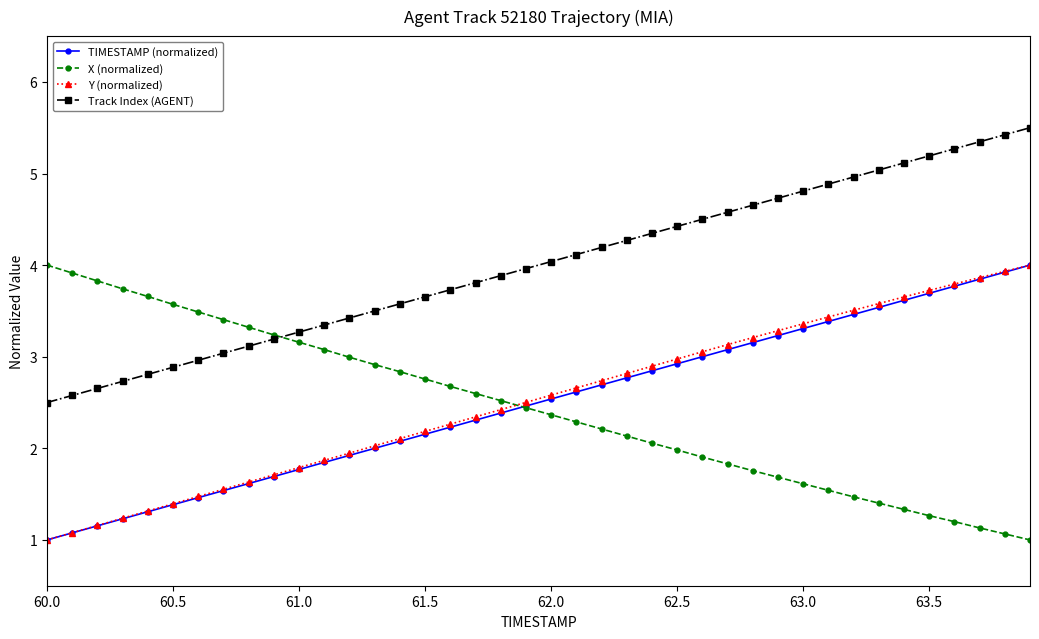

What is the smallest value displayed?

1.0